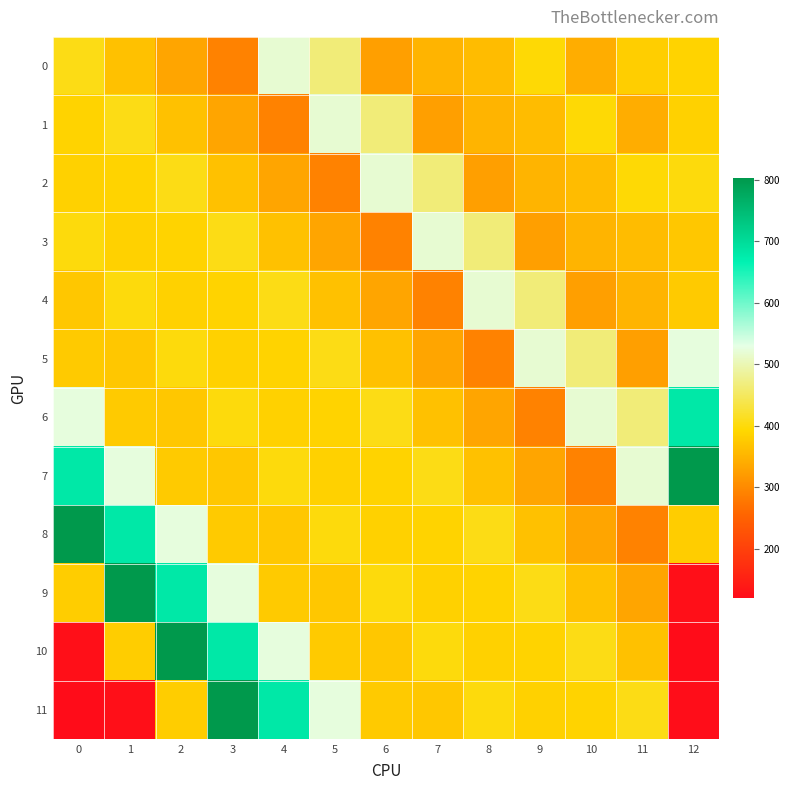

What is the difference between the highest and lowest values at 8?

227.0